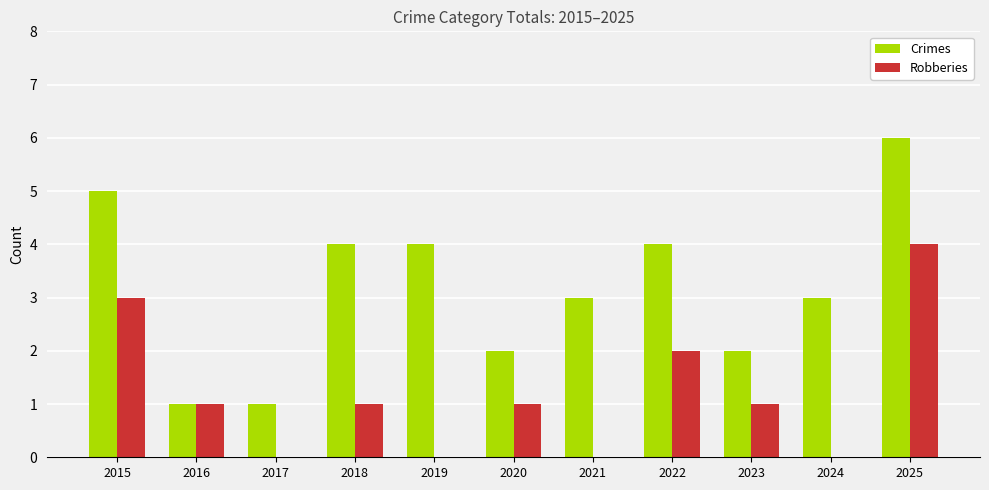

What is the maximum value for Robberies?

4